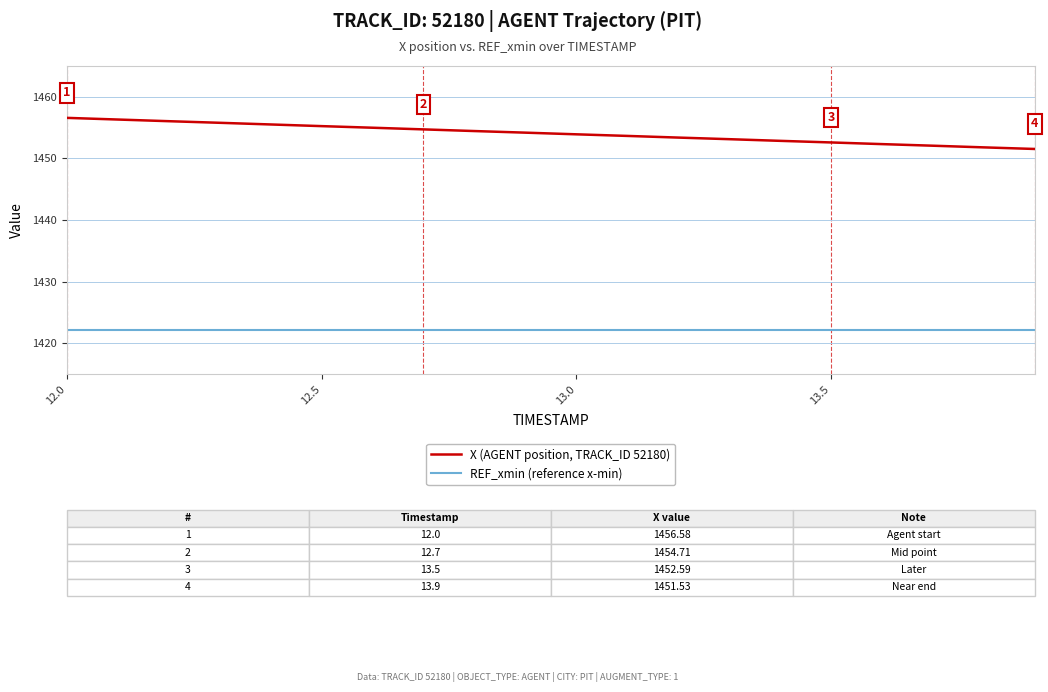

Does the chart have visible grid lines?

Yes